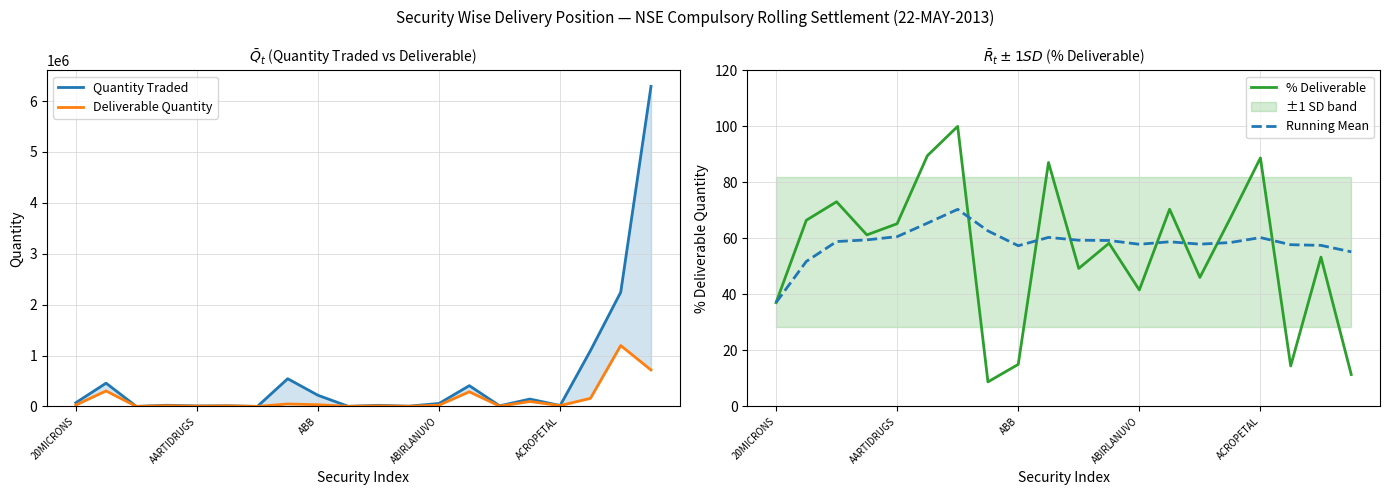

At how many categories does at least one series exceed 3737976?

1